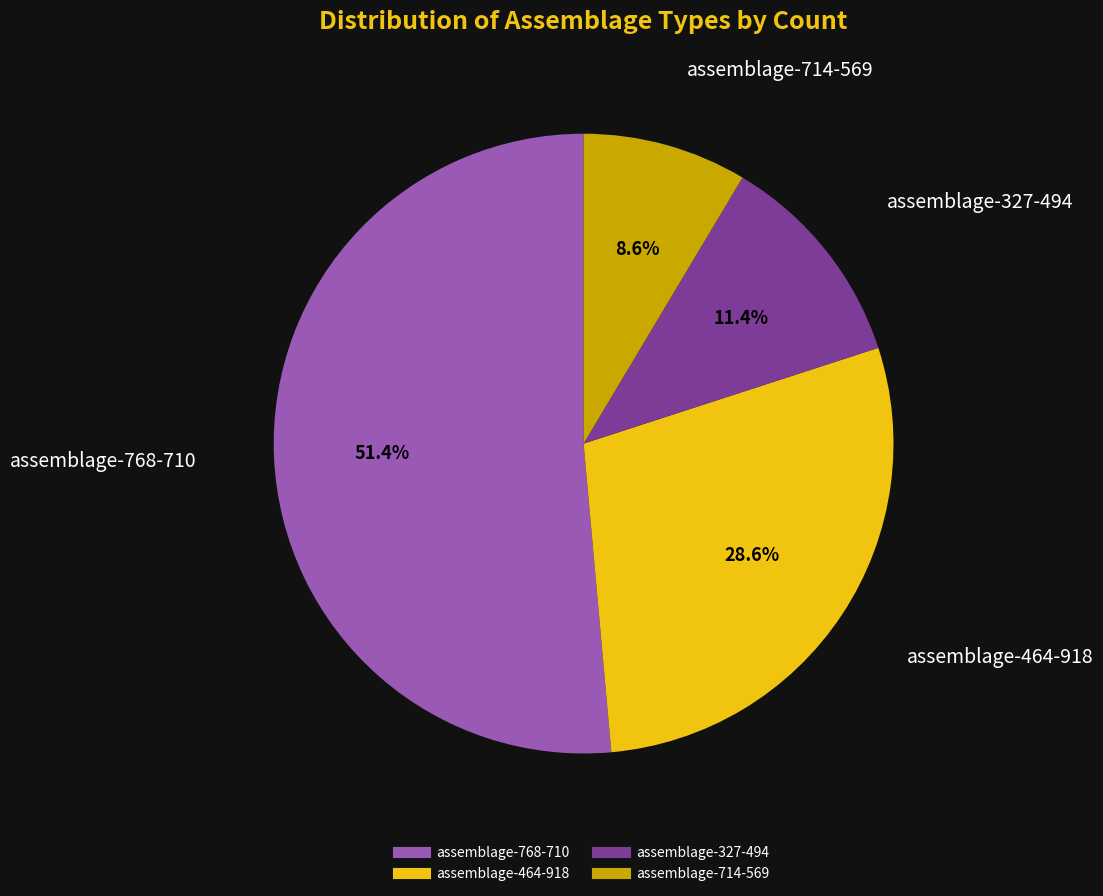

What percentage is the assemblage-464-918 slice, to the nearest percent?

29%